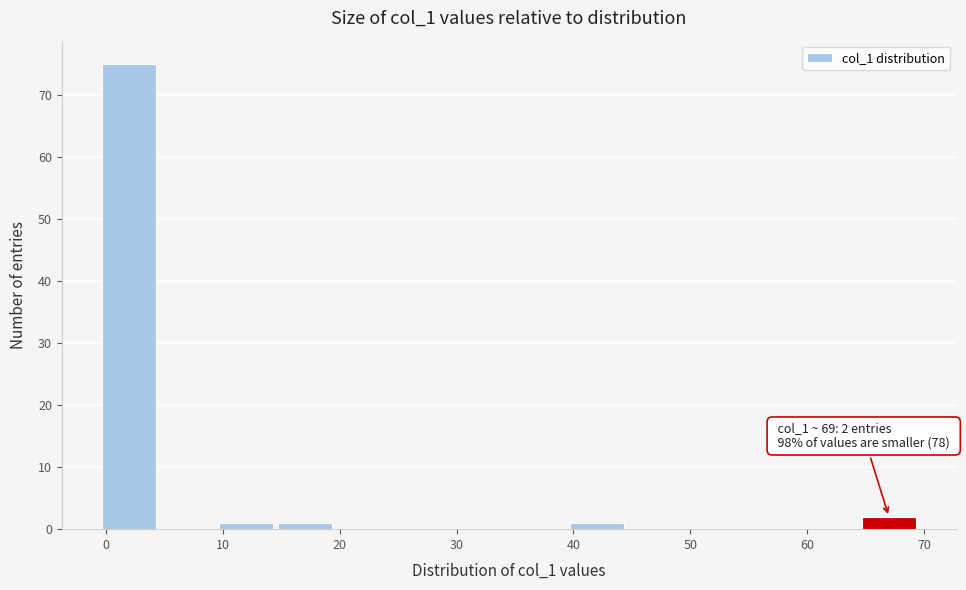

Which range on the x-axis has the tallest bar?

-0.5 to 4.5